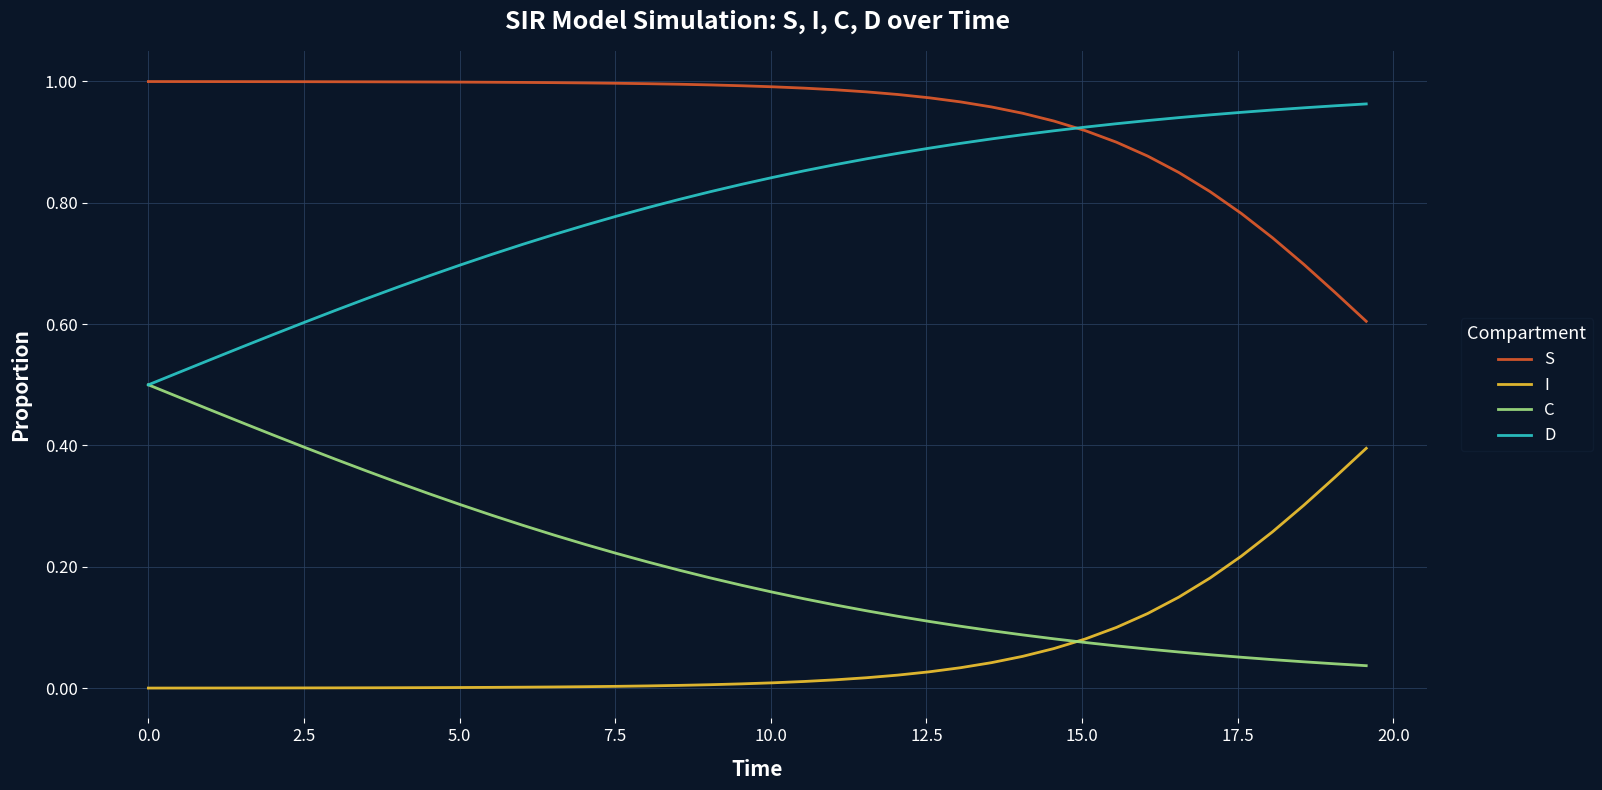

List the series in order of their overall mean, highest first.

S, D, C, I